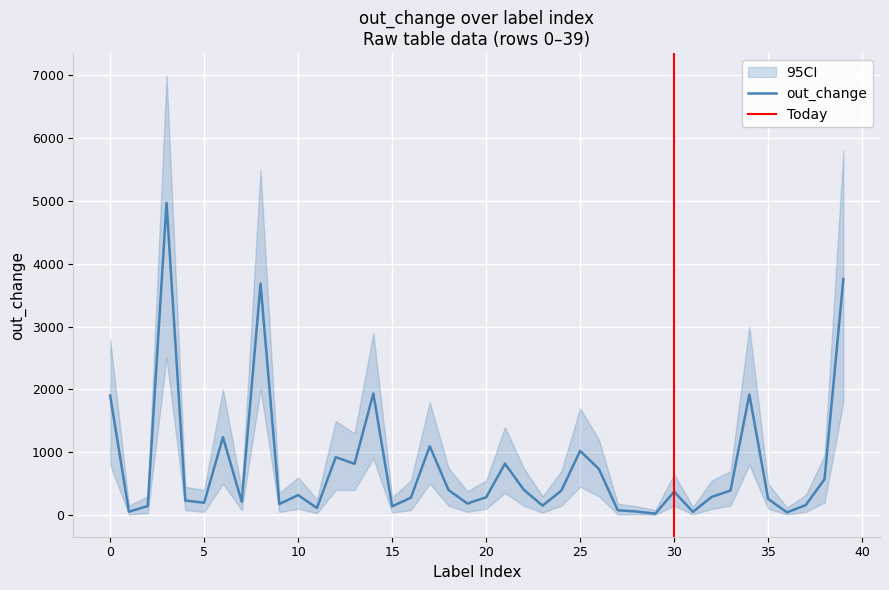

Is it true that out_change equals 3460.6 at 14?

False